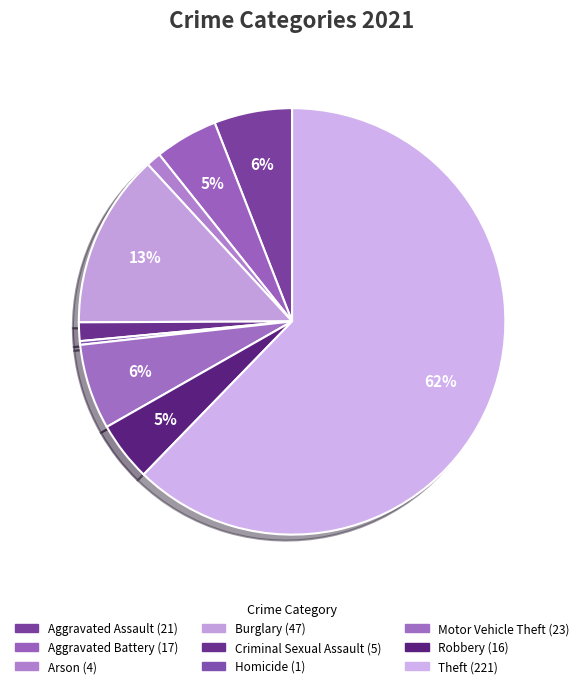

To the nearest percent, what portion does Robbery represent?

5%